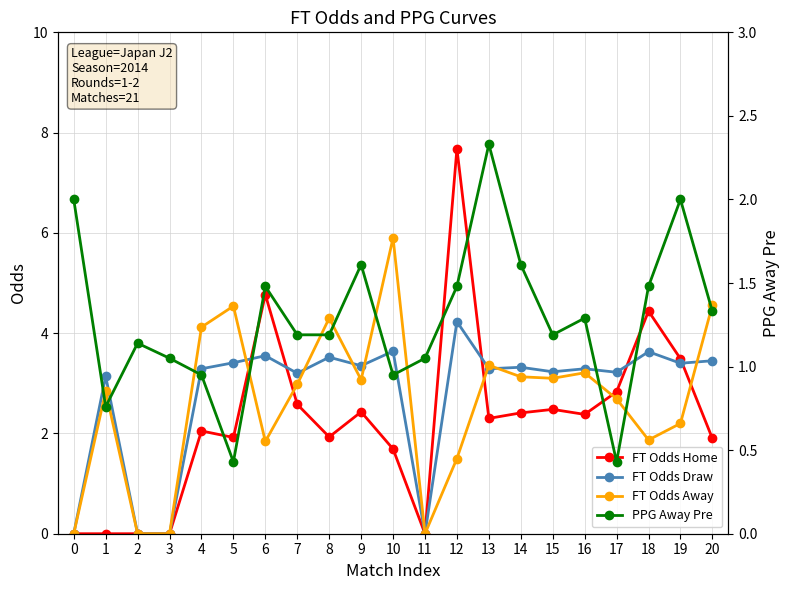

What is the value of the FT Odds Away point at the 18th from the left?

2.7